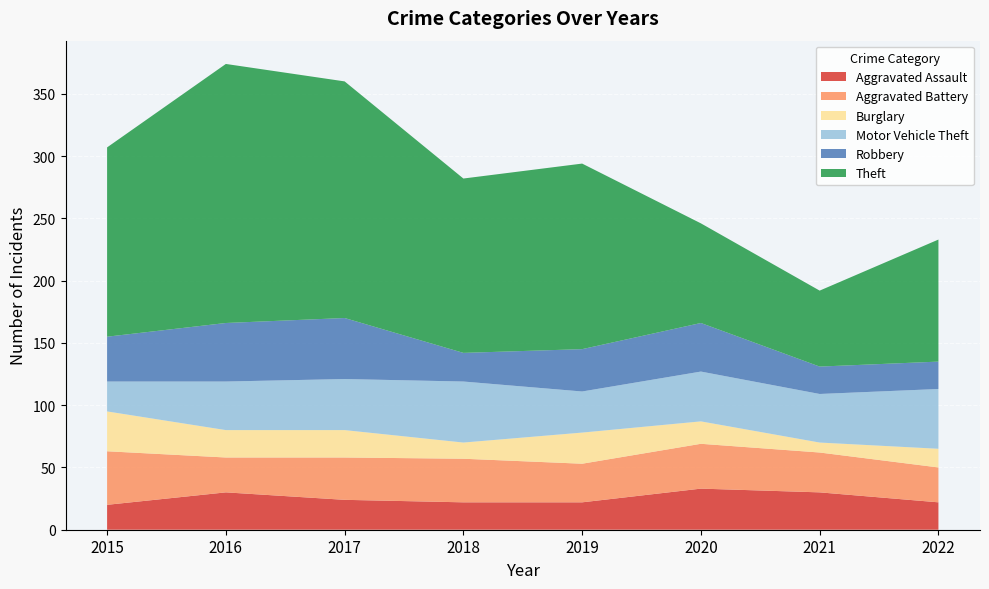

Reading left to right, extract all data points from this chart.

Aggravated Assault: 20	30	24	22	22	33	30	22
Aggravated Battery: 43	28	34	35	31	36	32	28
Burglary: 32	22	22	13	25	18	8	15
Motor Vehicle Theft: 24	39	41	49	33	40	39	48
Robbery: 36	47	49	23	34	39	22	22
Theft: 152	208	190	140	149	80	61	98